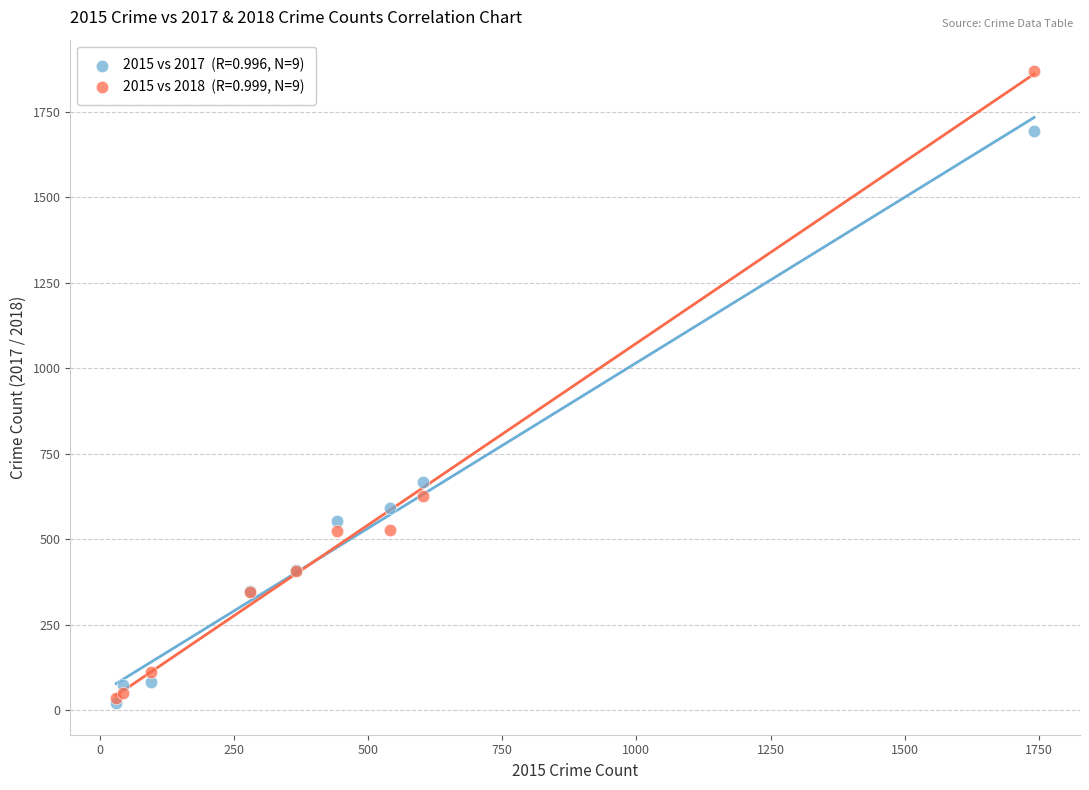

Across all series, what Y value is closest to 945?

668